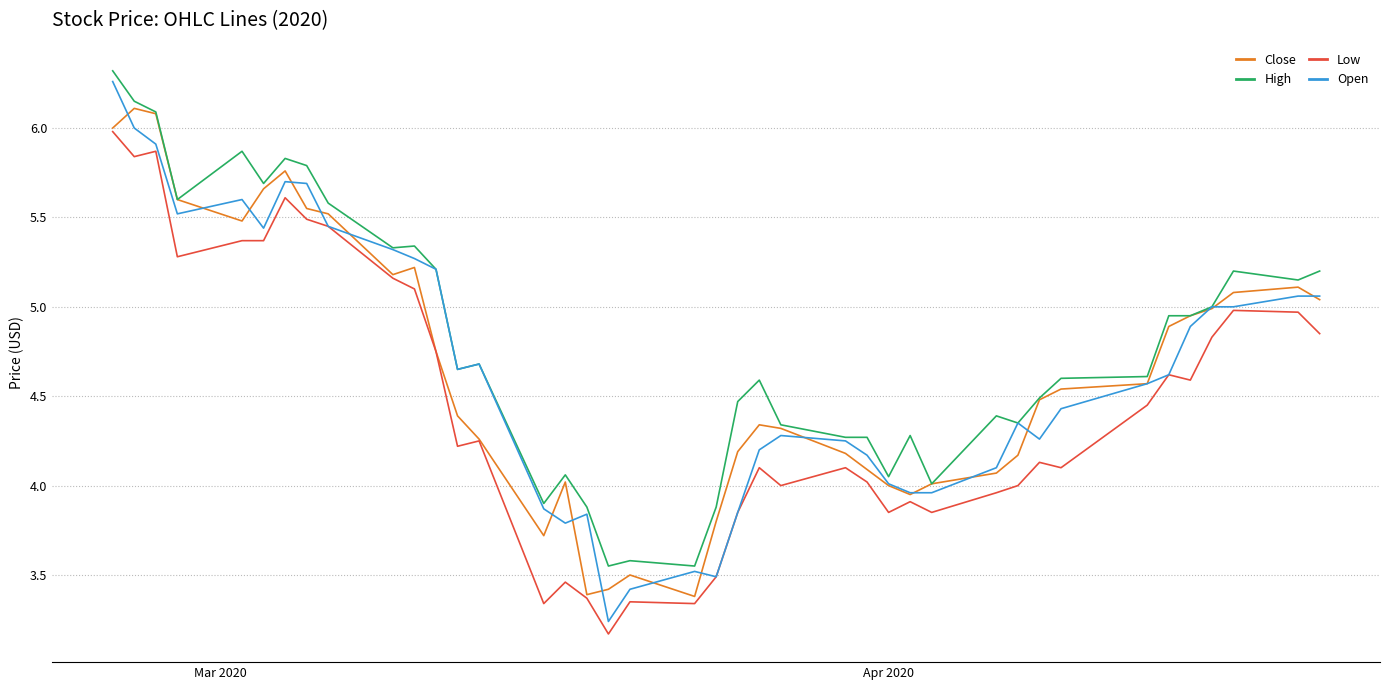

What is the highest value of the Low series?

6.0